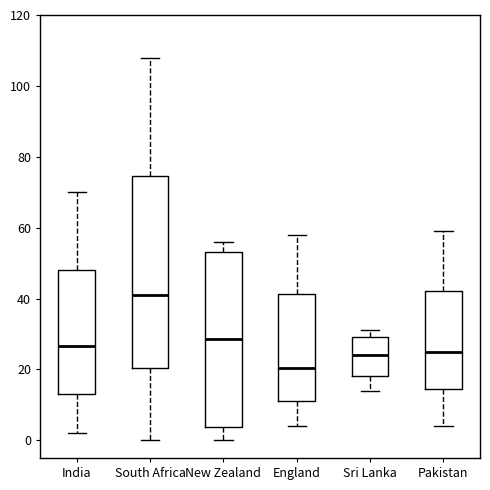

Comparing the boxes themselves (not the whiskers), which one is the tallest?

South Africa